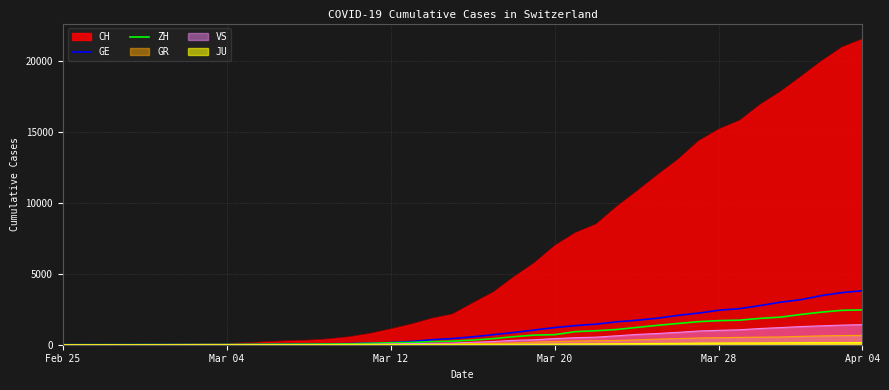

Does the chart have visible grid lines?

Yes